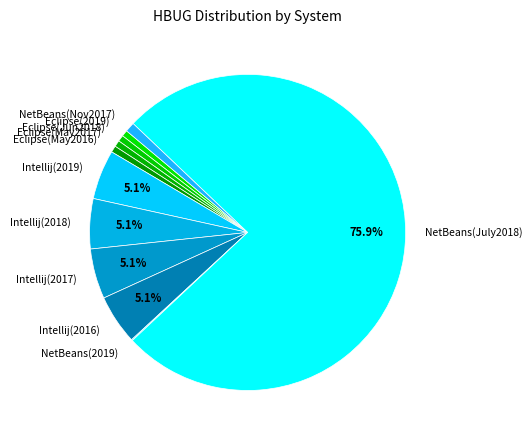

Between Eclipse(2019) and Intellij(2019), which is larger?

Intellij(2019)